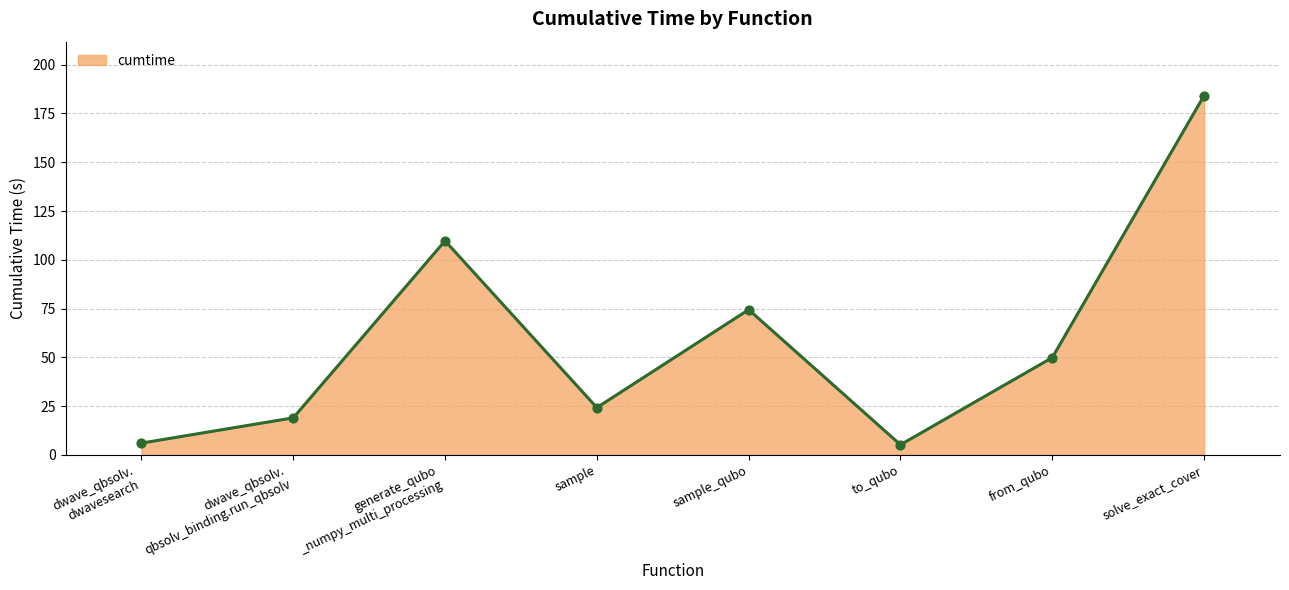

What is the ratio of the value at from_qubo to the value at solve_exact_cover?

0.3